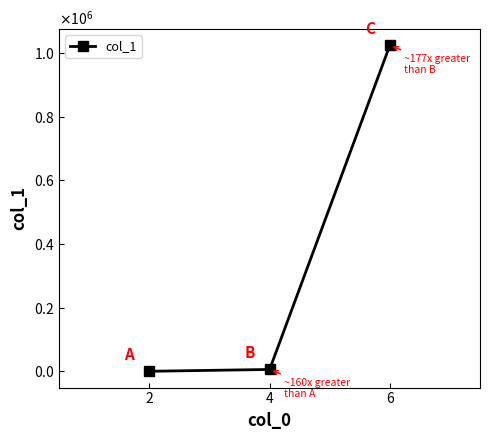

Read the value at 4.

5793